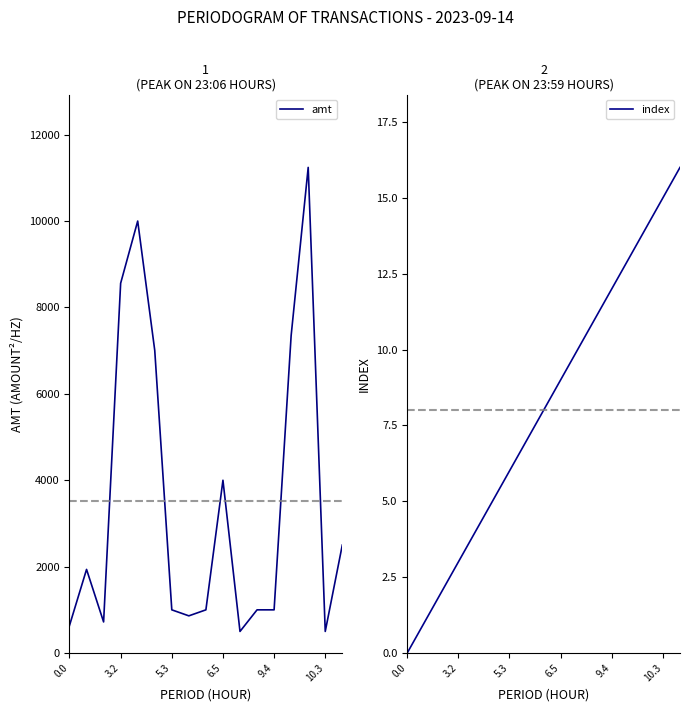

The index series shows 15 at 10.3. True or false?

True